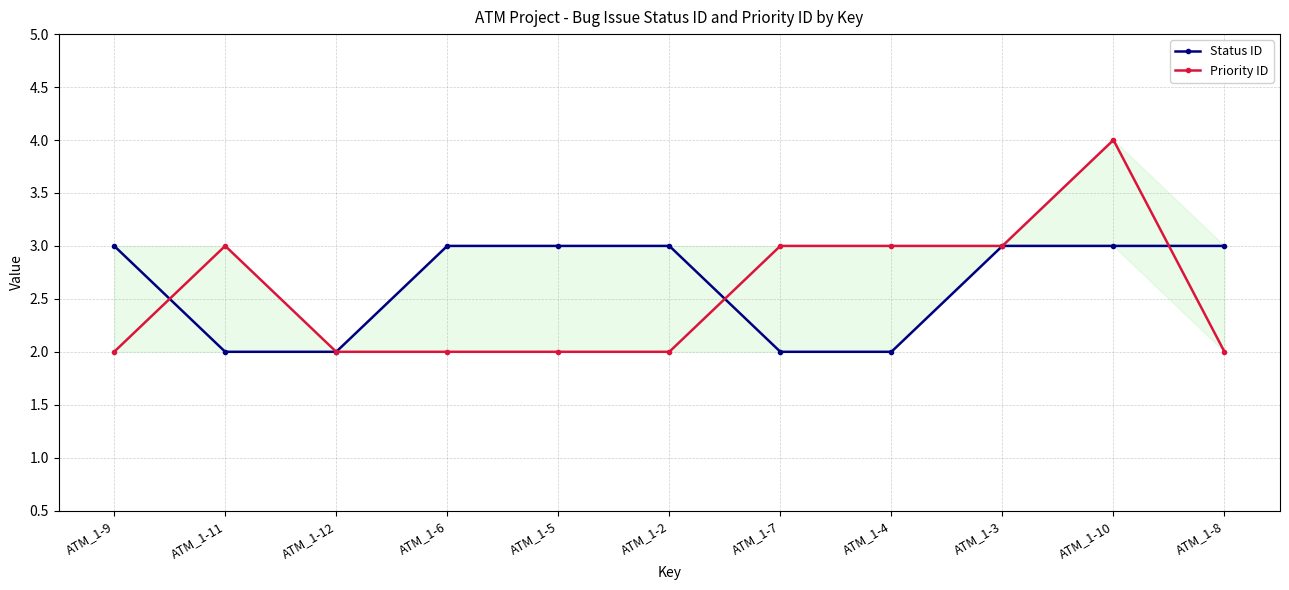

After their last crossing, which series has the higher values: Status ID or Priority ID?

Status ID